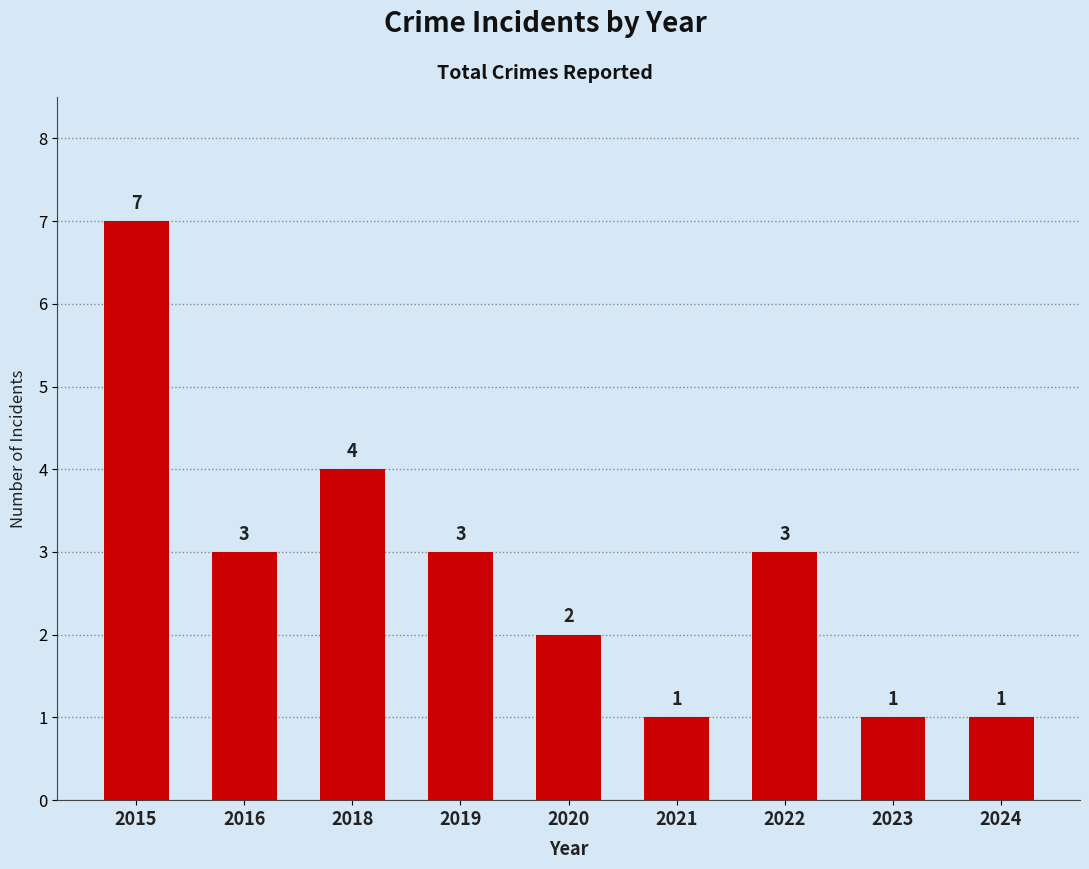

What is the sum of the values at 2020 and 2021?

3